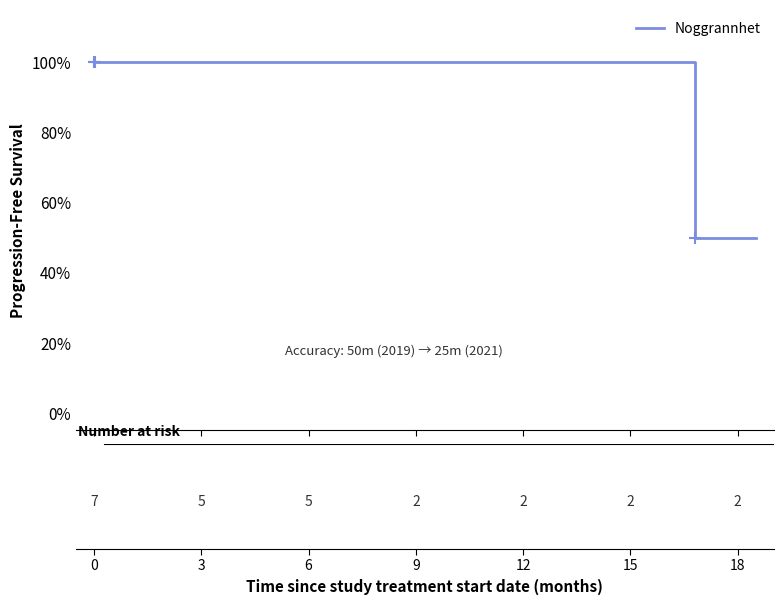

Read the value at 6.

1.0